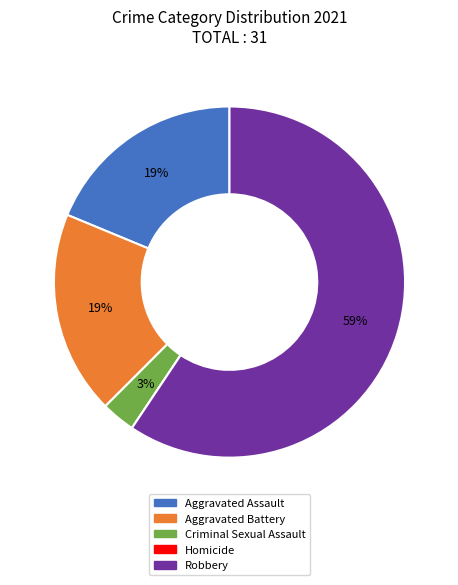

Between Robbery and Aggravated Assault, which is larger?

Robbery